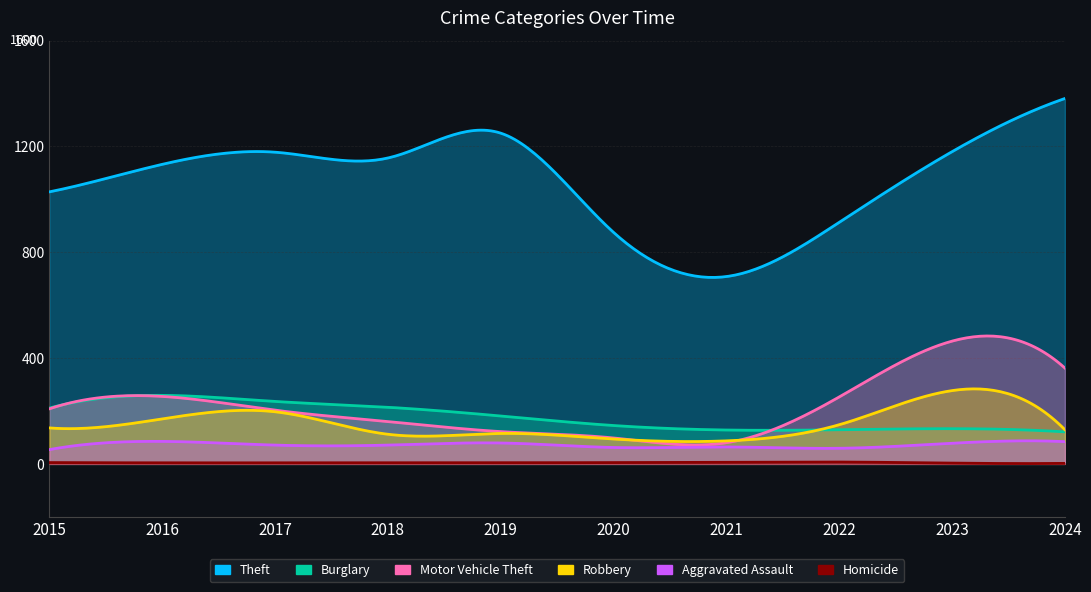

True or false: Theft and Homicide intersect in this chart.

False